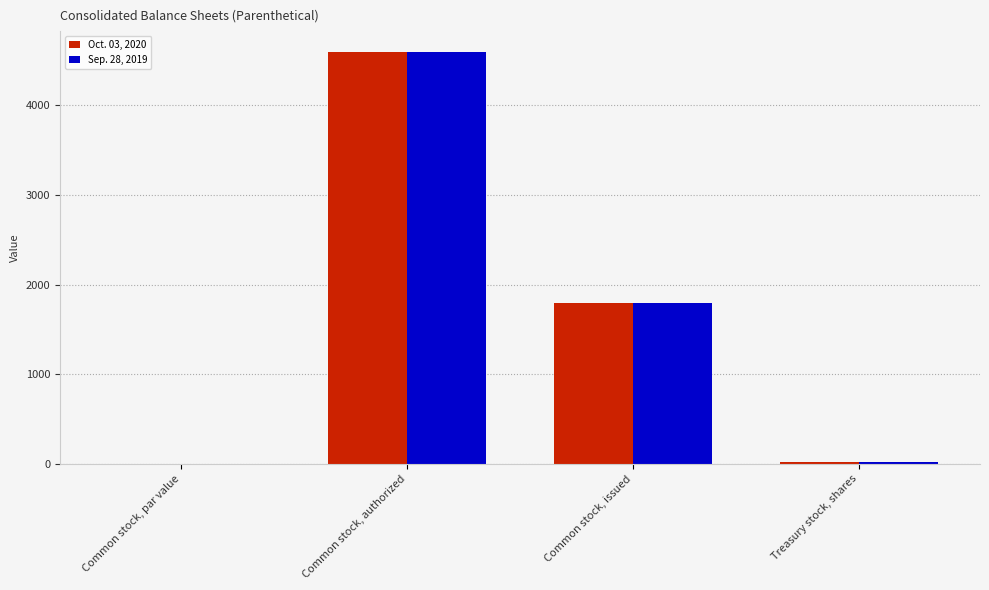

What is the maximum value shown in the chart?

4600.0